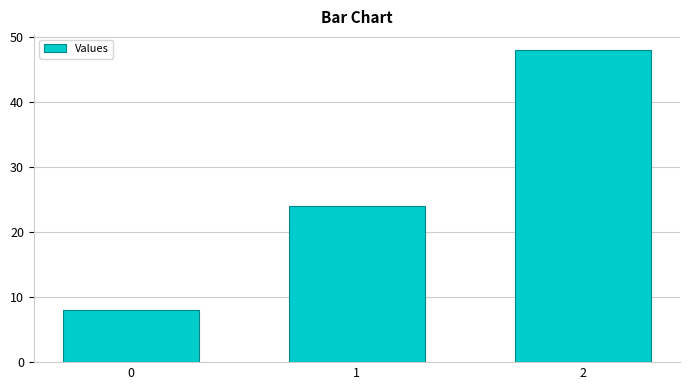

What is the value of the 3rd bar from the left?

48